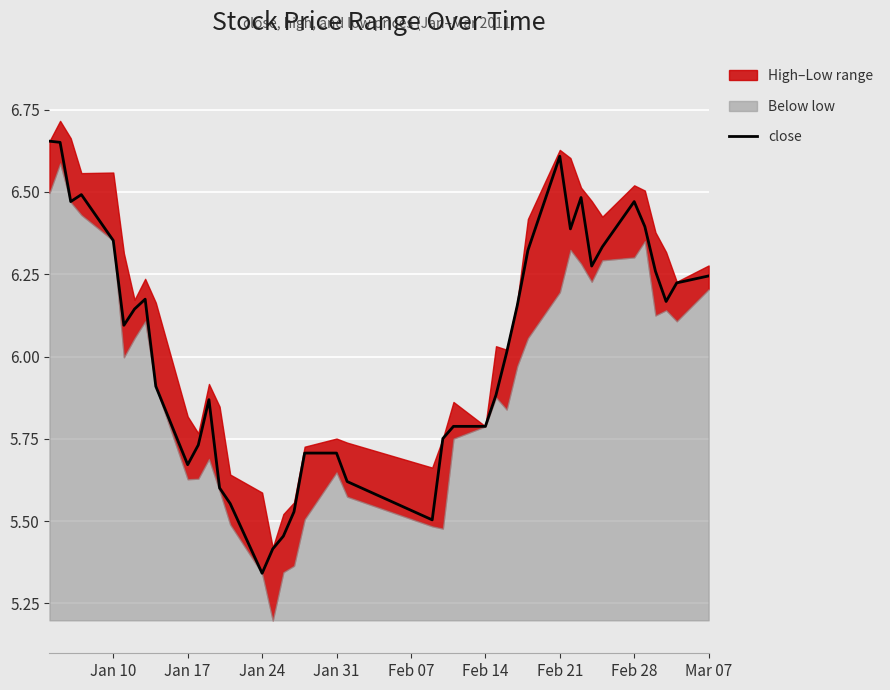

The close series shows 8.8 at Jan 31. True or false?

False